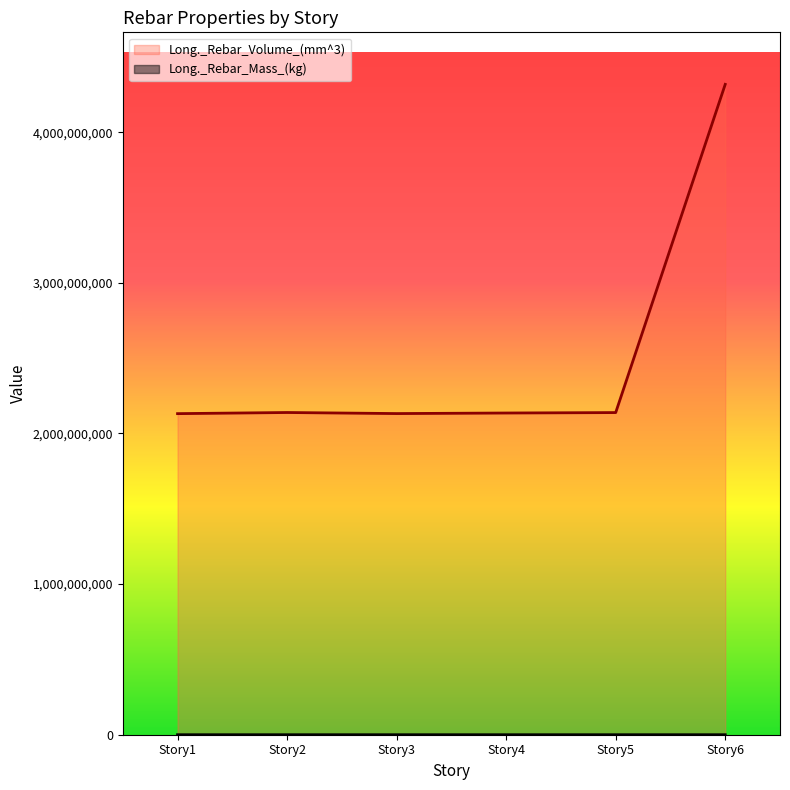

What is the difference between the maximum and second lowest values in the Long._Rebar_Mass_(kg) series?

17149.9